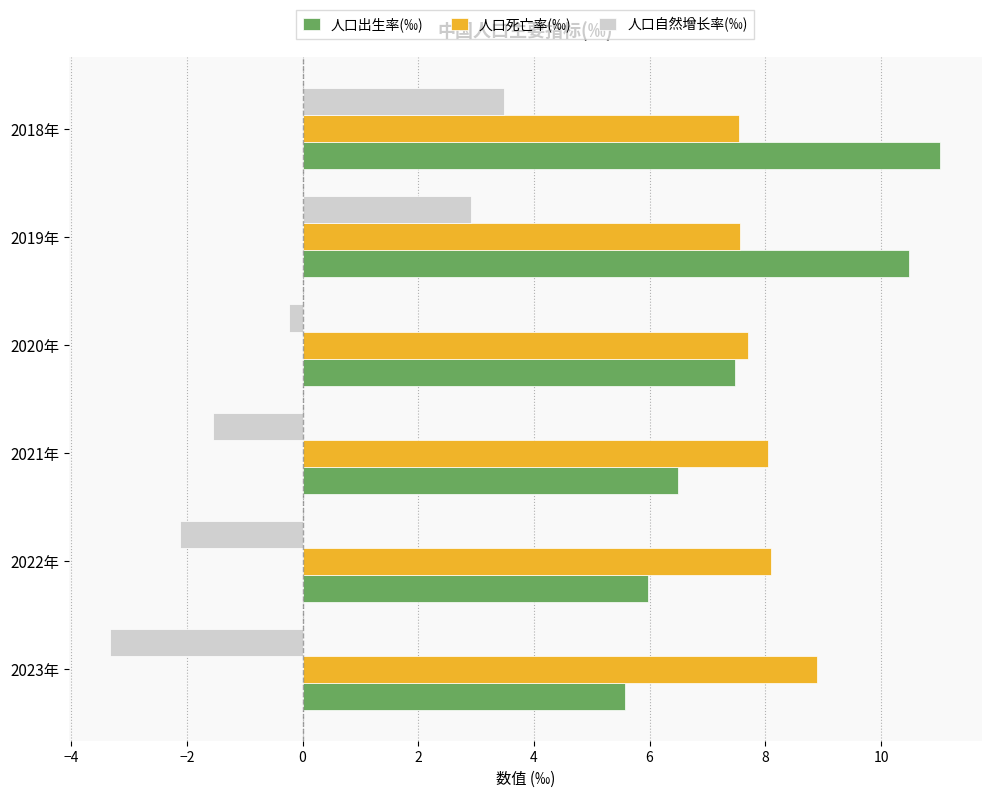

How many values in the 人口自然增长率(‰) series are below 0?

4